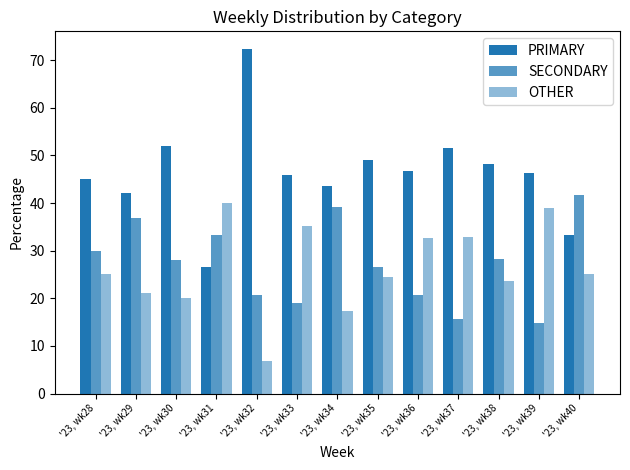

Is it true that SECONDARY equals 14.5 at '23, wk31?

False